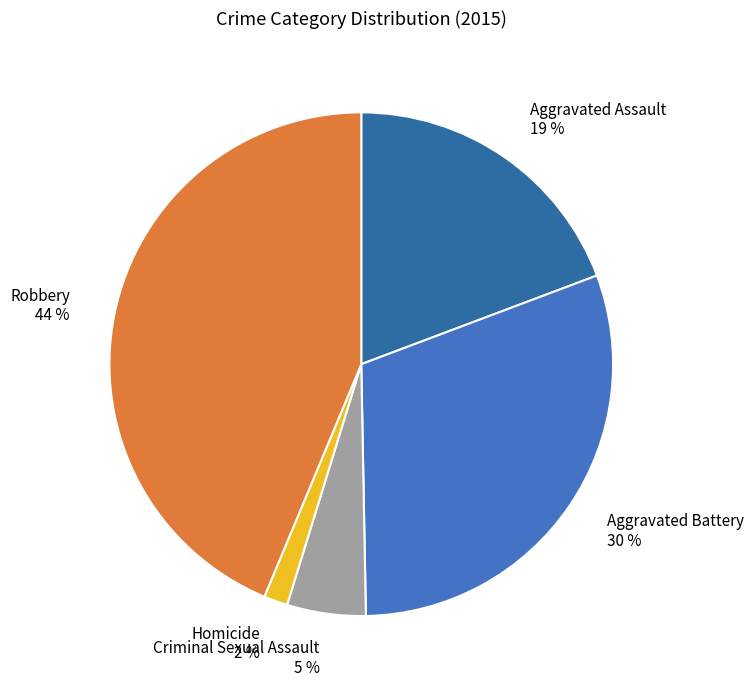

True or false: Criminal Sexual Assault accounts for 5% of the total.

True